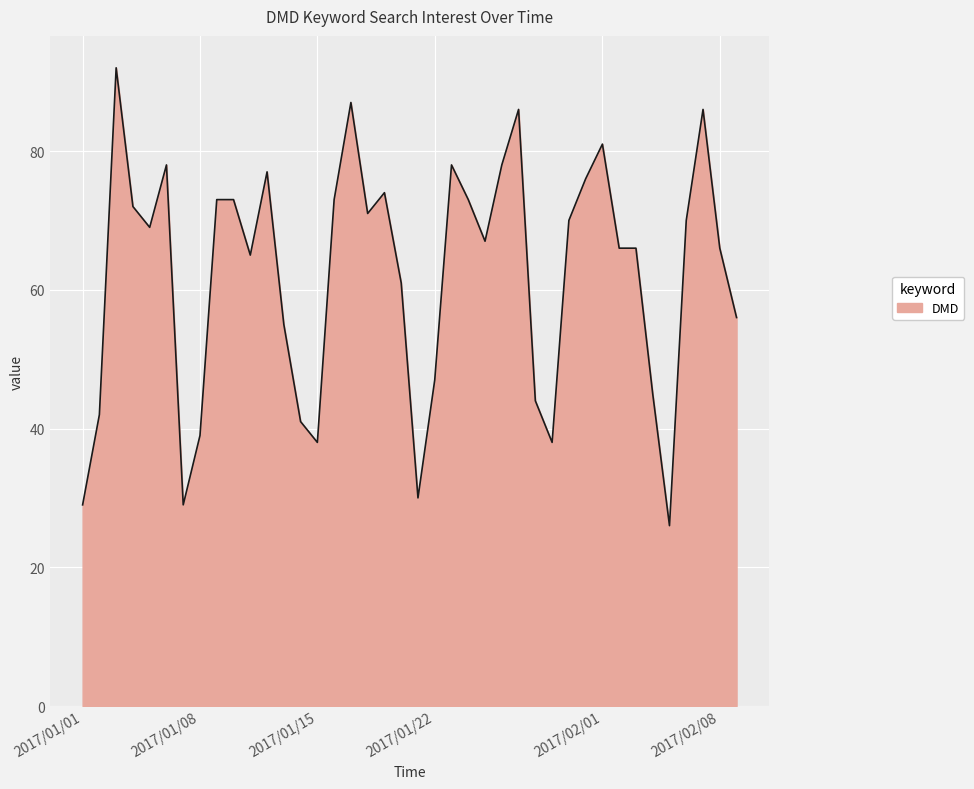

What is the average value?

62